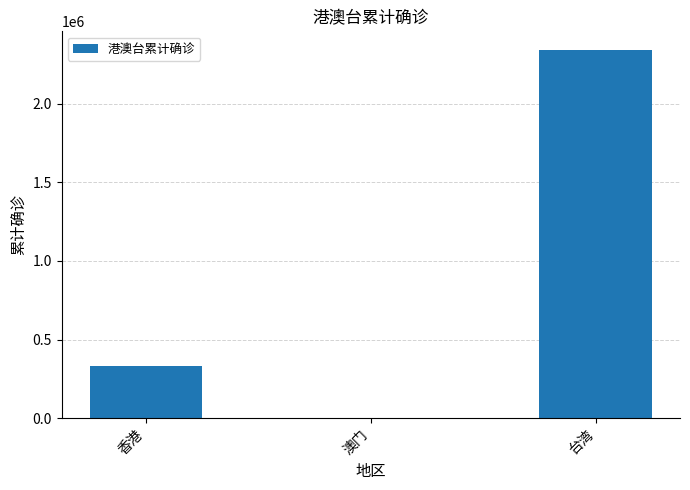

Where is the data nearest to the value 1171438?

香港